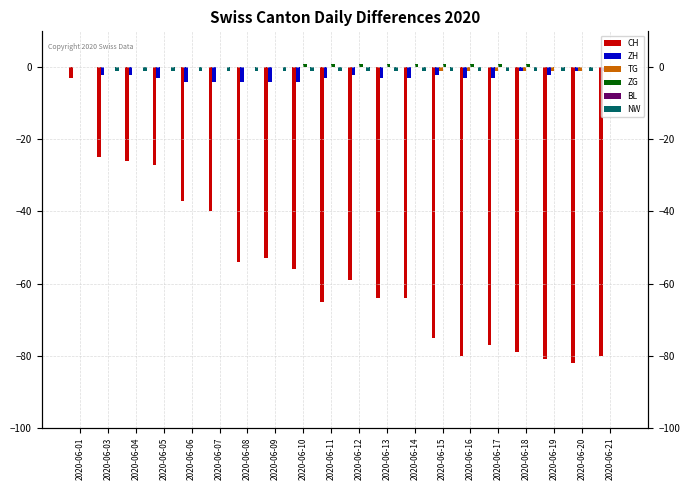

What is the sum of all TG values?

-7